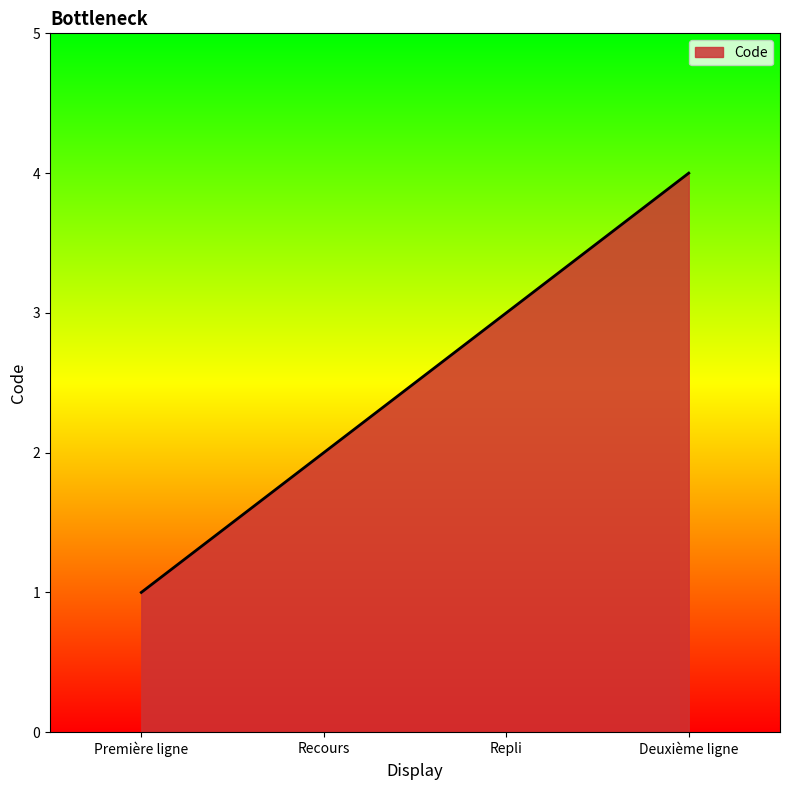

Reading left to right, transcribe all the data shown in this chart.

Première ligne=1	Recours=2	Repli=3	Deuxième ligne=4